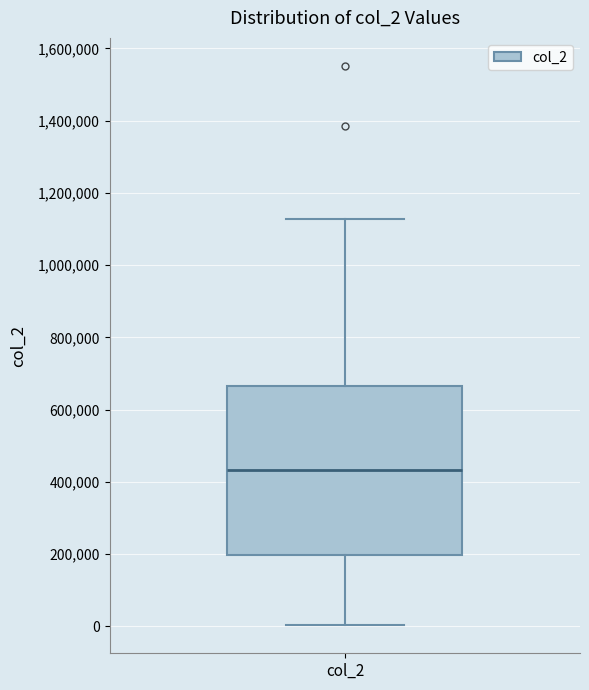

Transcribe this box plot: give where the median line is, the range the box spans, and where the two whiskers end, as read against the y-axis. The values are not printed on the chart, so give them approximately, as read against the axis.

median 440000, box 200000 to 660000, whiskers 0 to 1120000